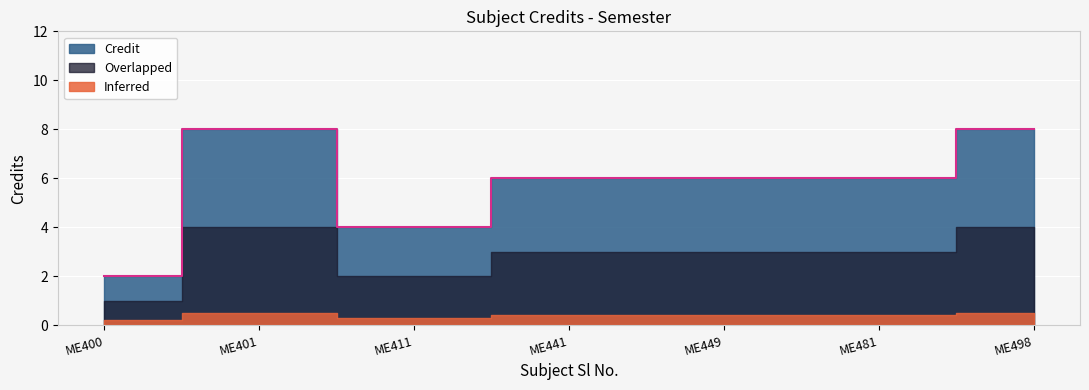

The value at ME498 is 14. True or false?

False